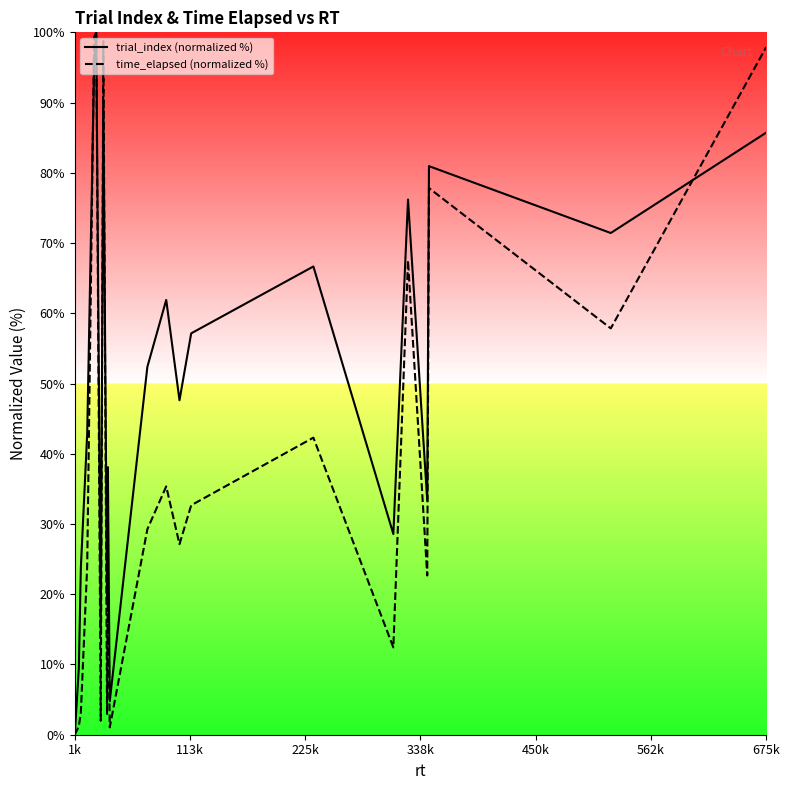

What are all the series names shown in the legend?

trial_index (normalized %), time_elapsed (normalized %)